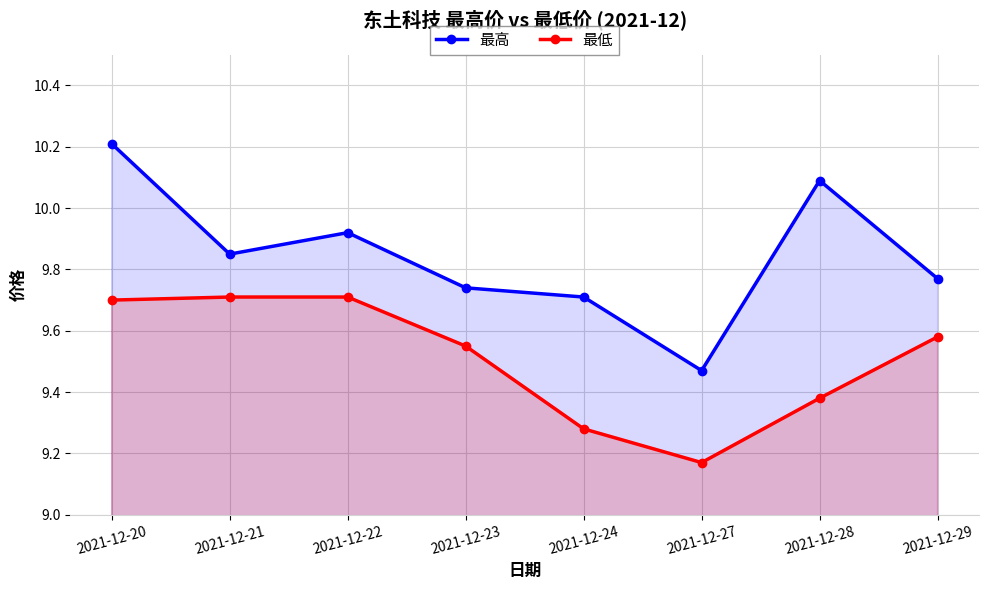

True or false: 最高 and 最低 cross at least once.

False